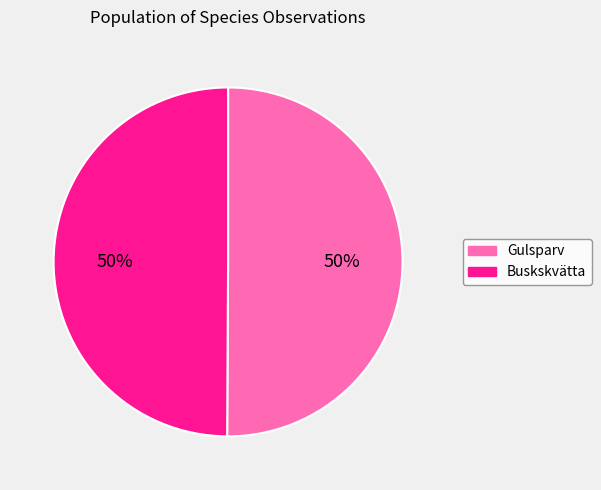

To the nearest percent, what is the average slice percentage?

50%